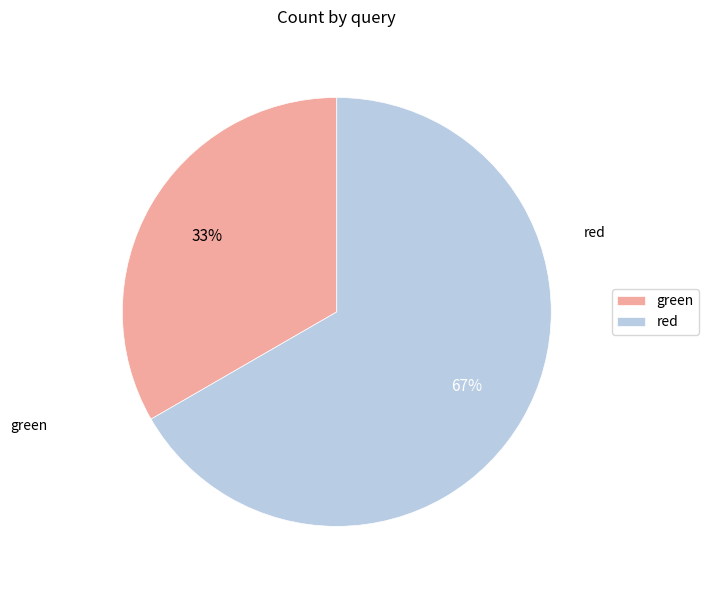

Between green and red, which is larger?

red